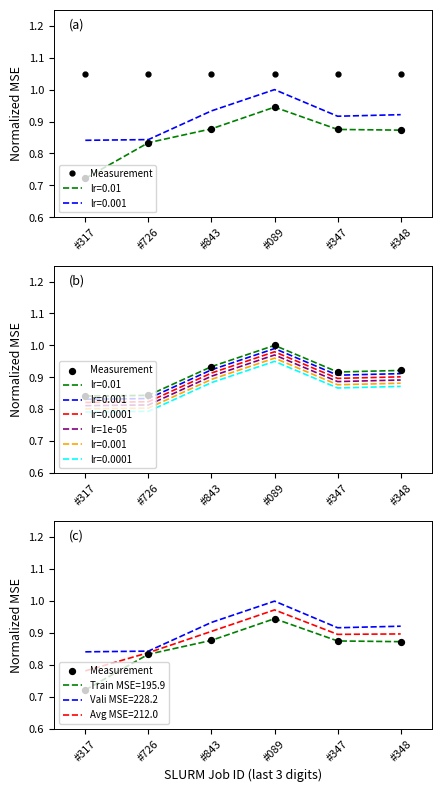

At which category is the sum across all series the highest?

#089